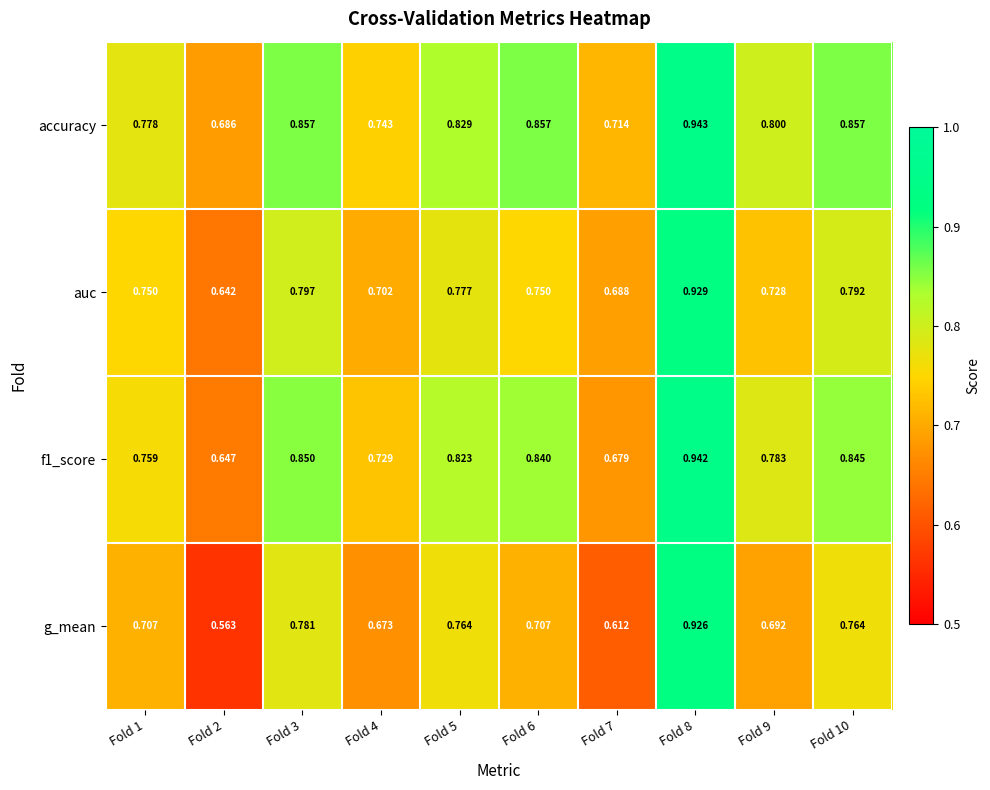

Between Fold 4 and Fold 6, which series saw the biggest shift?

accuracy